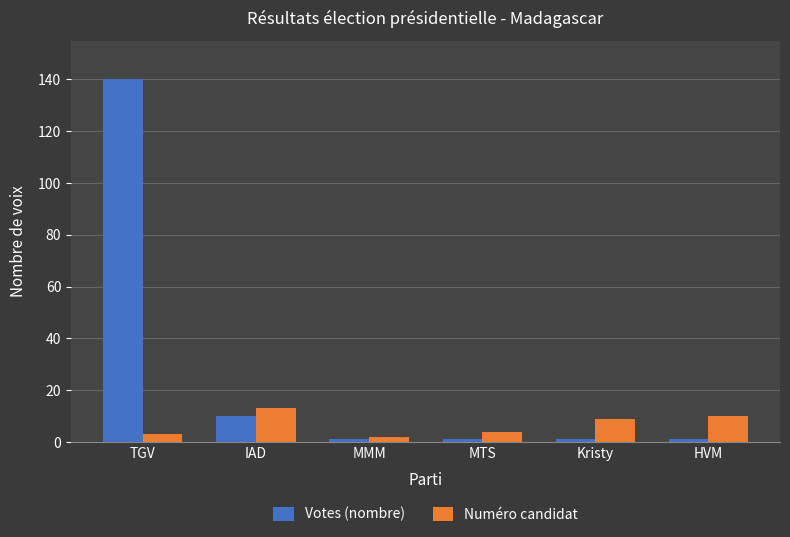

Is the value of Numéro candidat at IAD greater than the value of Votes (nombre) at MTS?

Yes